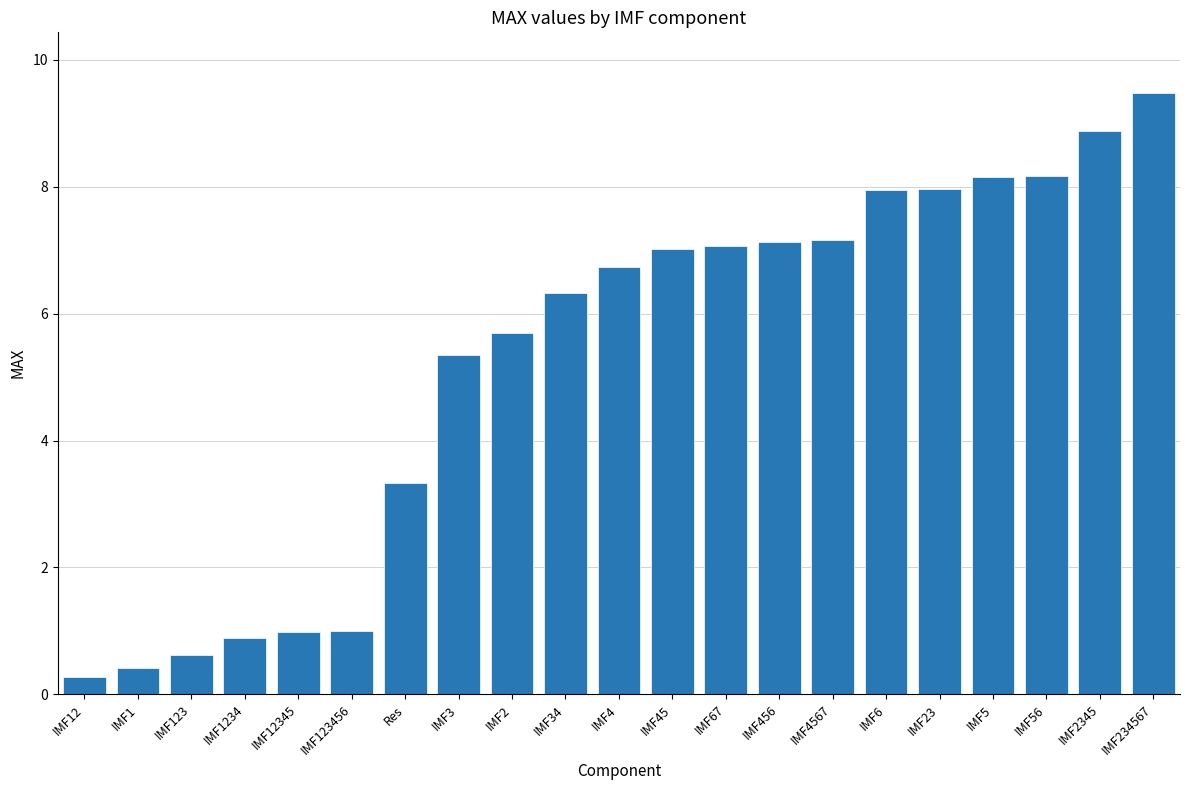

What is the maximum value shown in the chart?

9.5